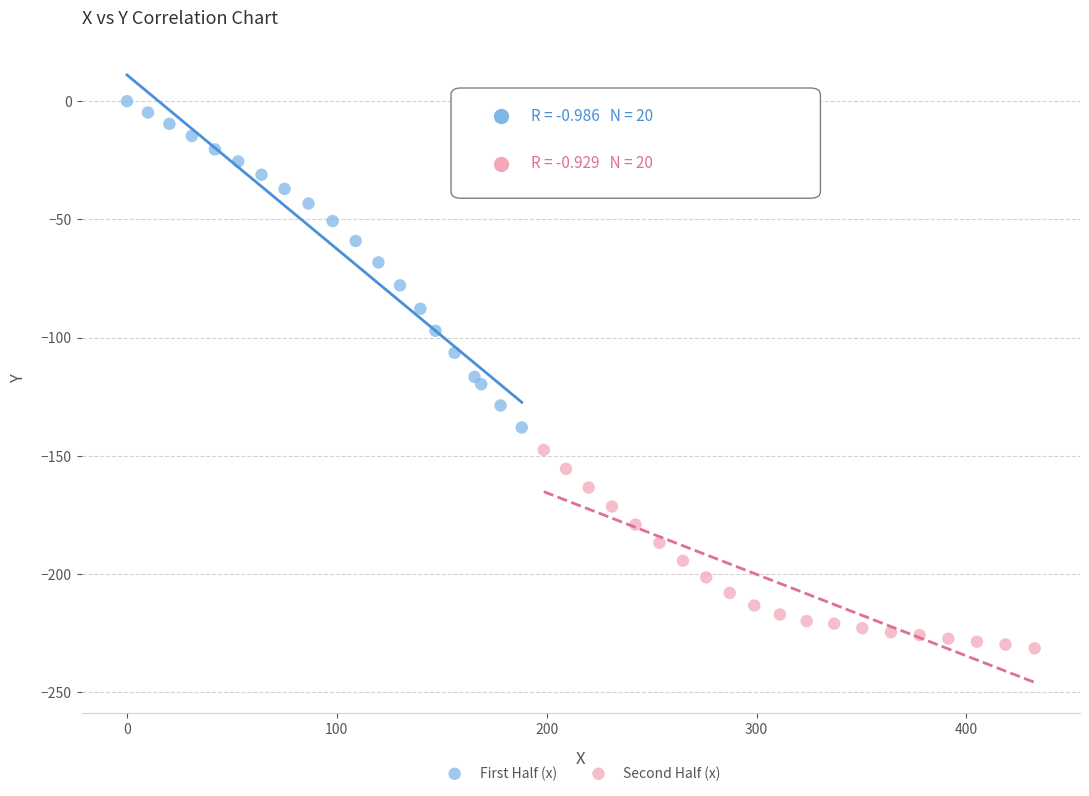

Which series reaches the maximum Y coordinate?

First Half (x)